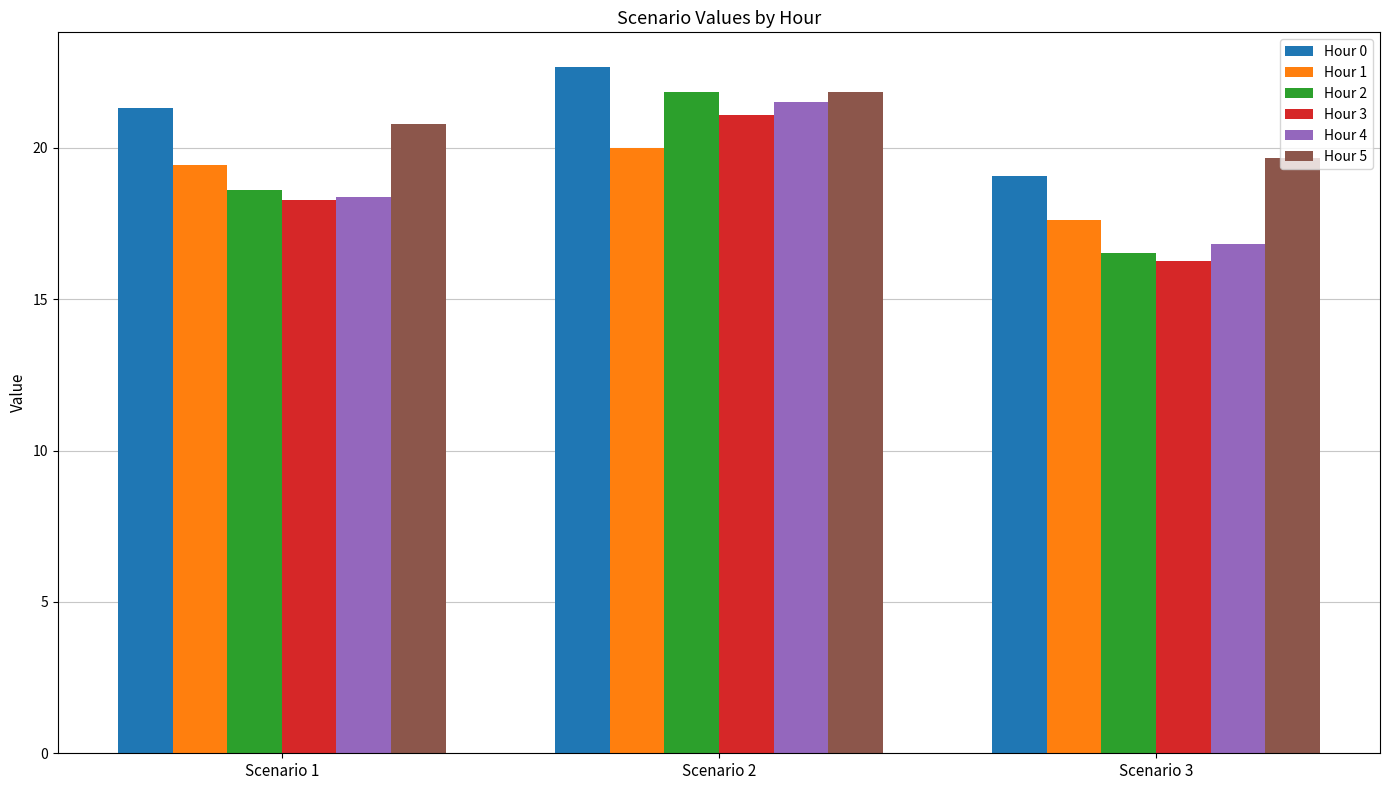

At which label does Hour 0 first exceed 21?

Scenario 1